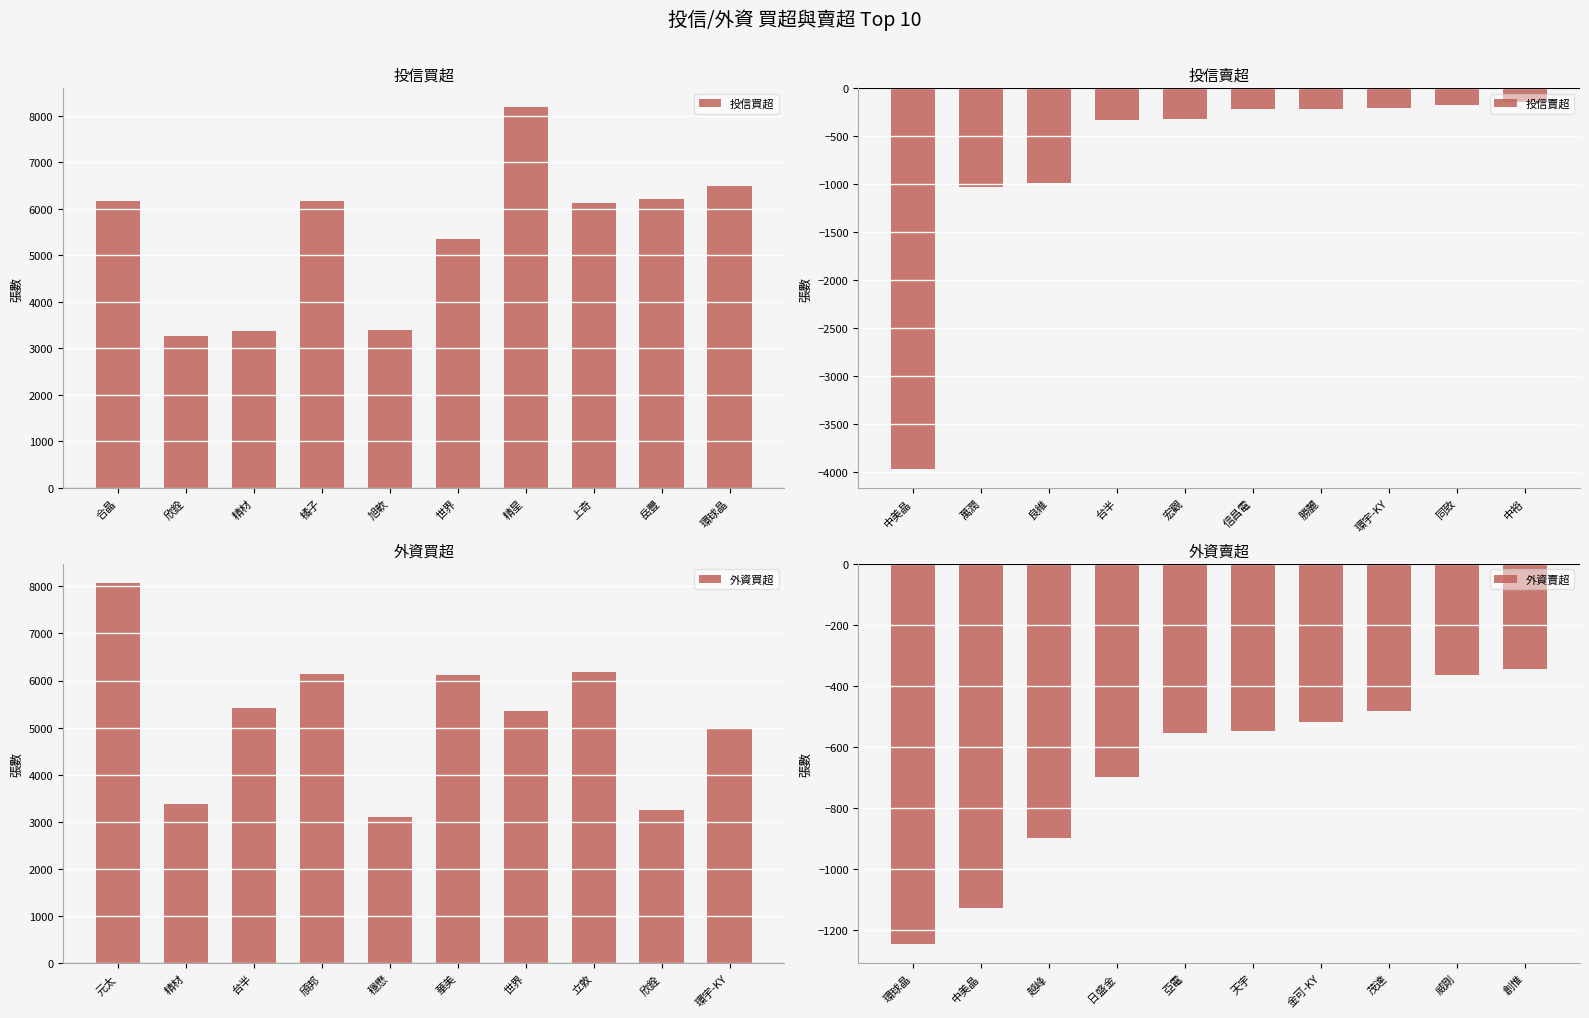

What is the difference between the 投信賣超 values at 萬潤 and 勝麗?

814